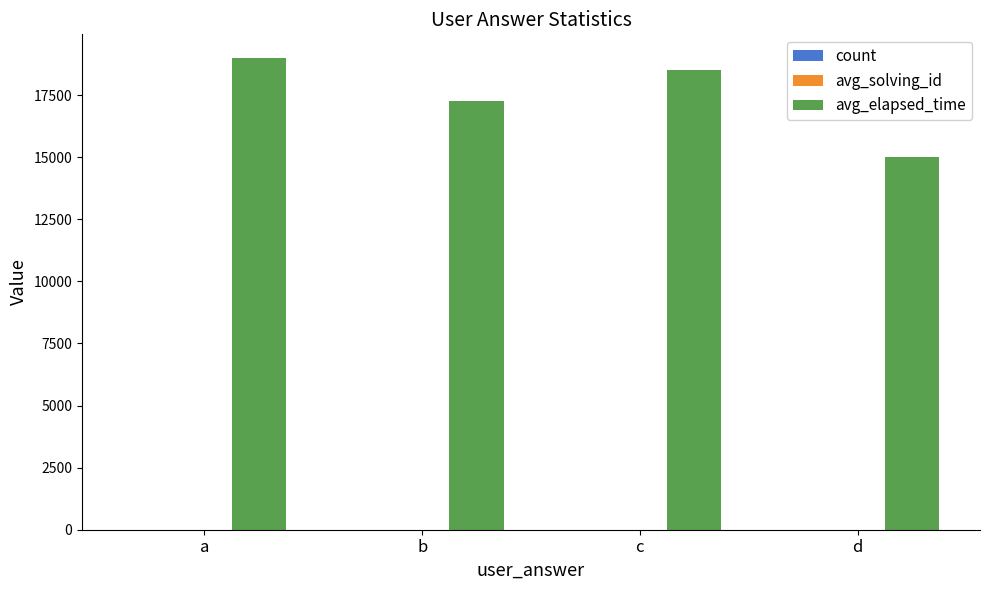

Where is avg_elapsed_time nearest to the value 17000?

b